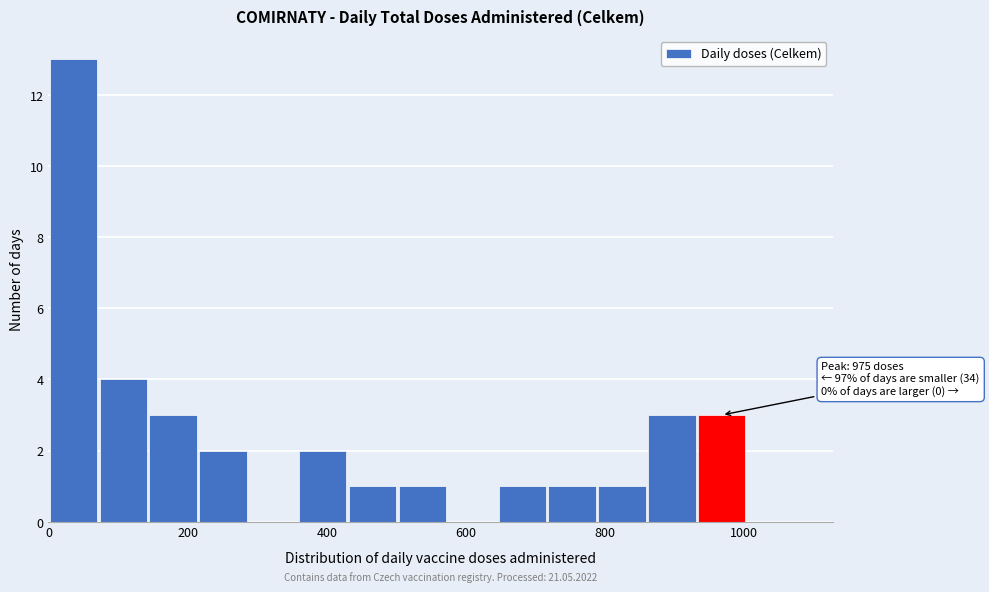

Around what value on the x-axis is the tallest bar? Give the approximate position of its centre, as read against the axis.

40